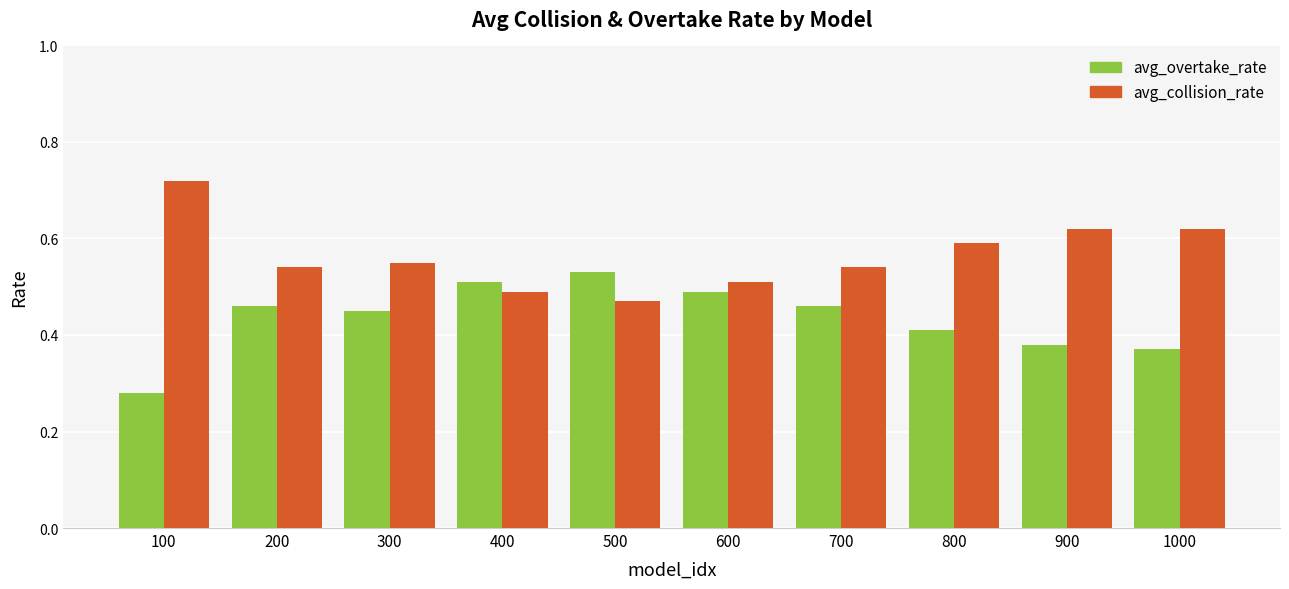

At 500, list the series in order from smallest to largest.

avg_collision_rate, avg_overtake_rate